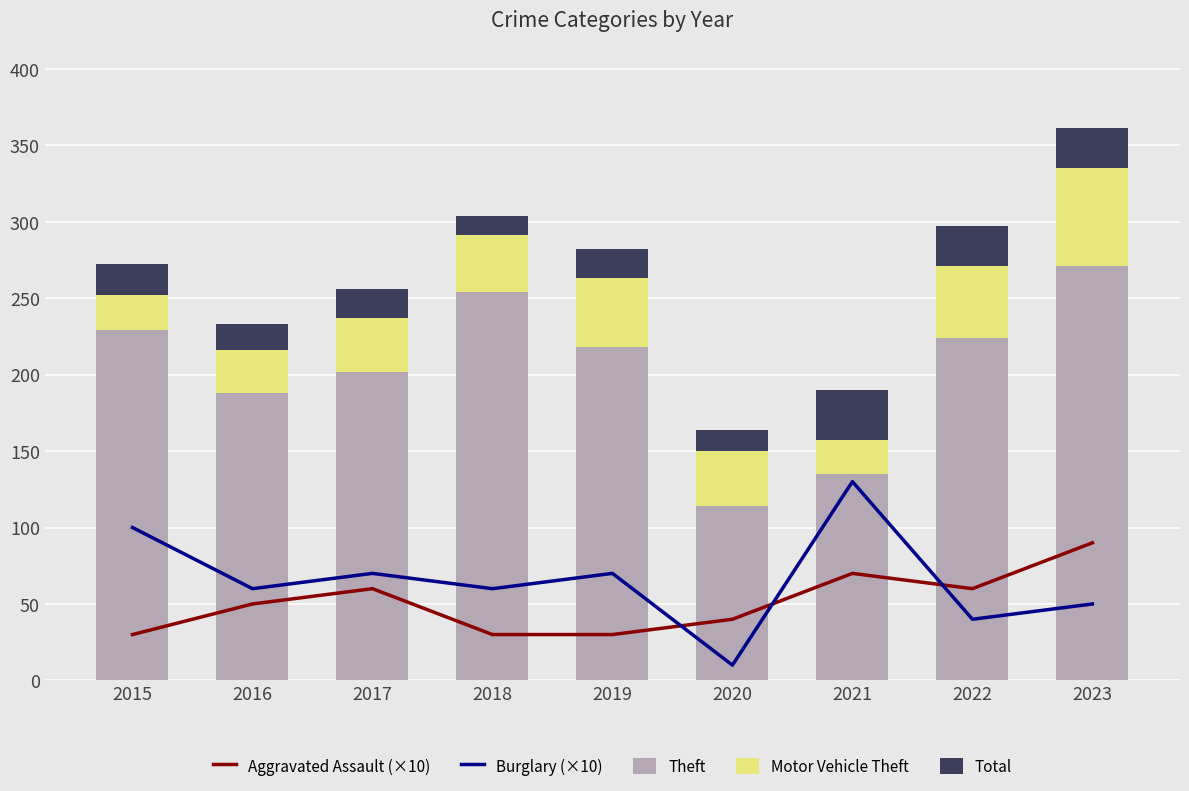

At how many categories does at least one series exceed 169?

7